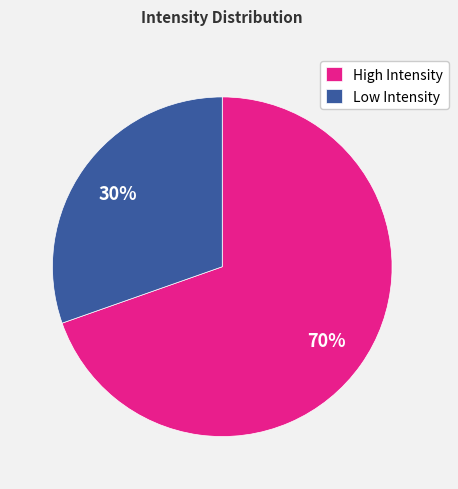

To the nearest percent, what portion does Low Intensity represent?

30%